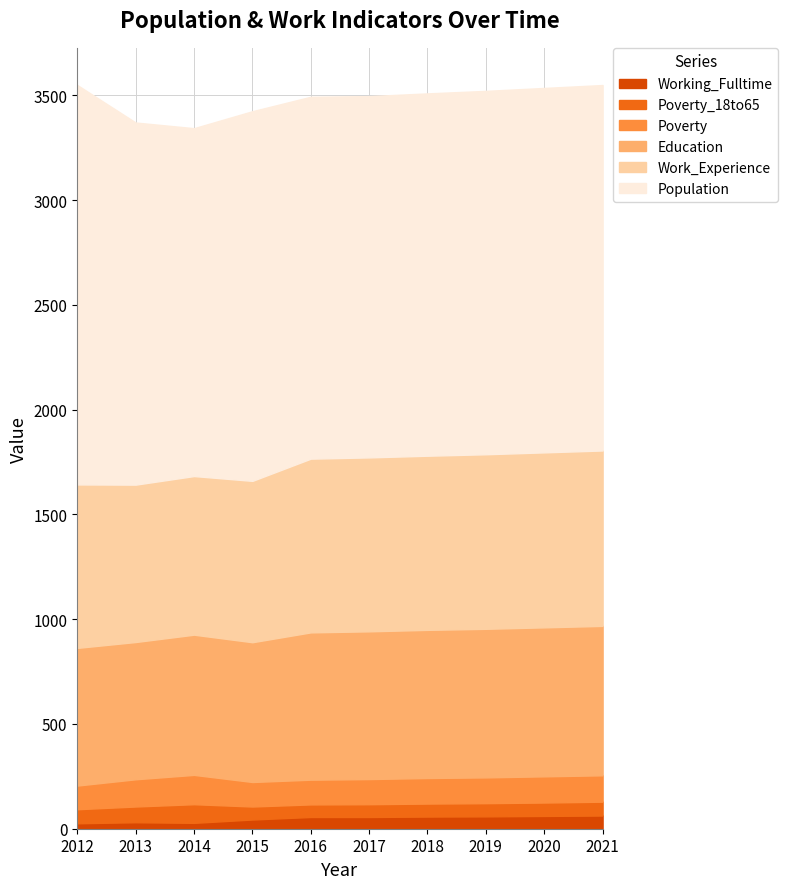

At which label is Population closest to 1783?

2015